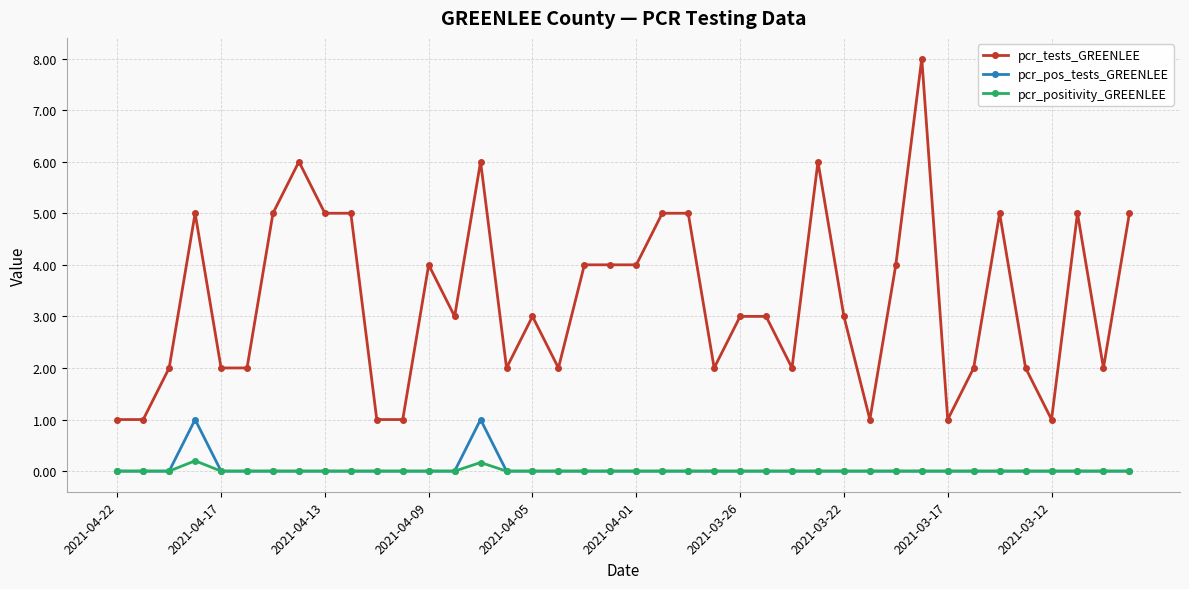

Which series has the largest range (max minus min)?

pcr_tests_GREENLEE